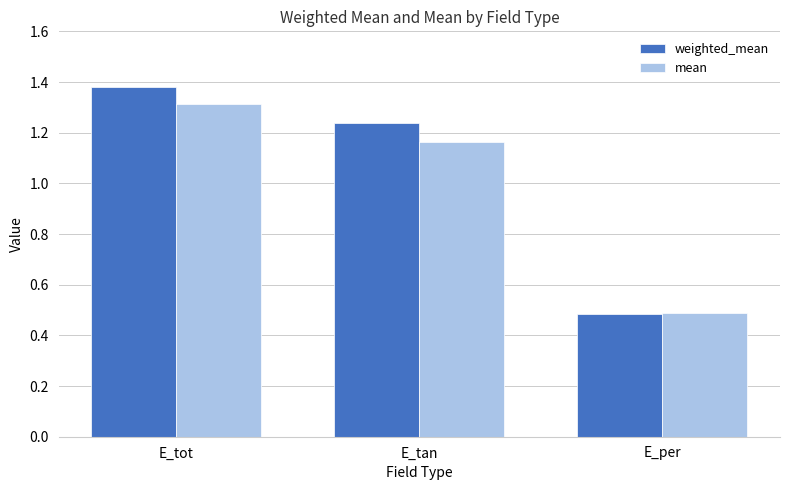

At which label does weighted_mean first exceed 1?

E_tot